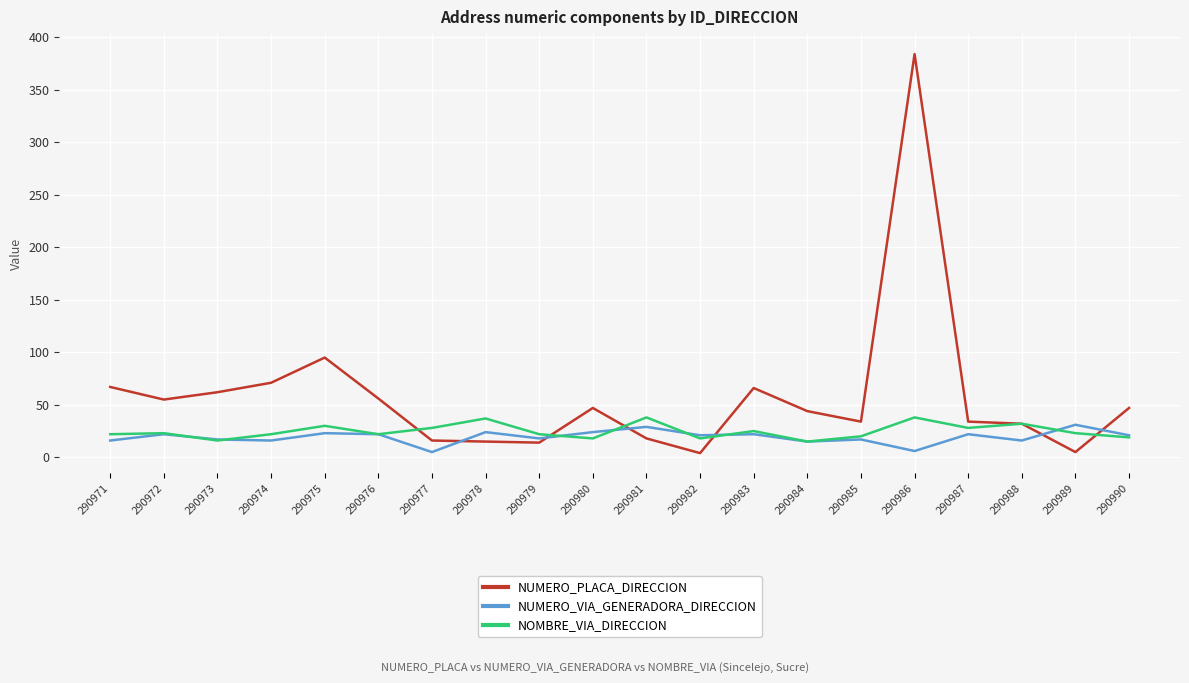

Is it true that NUMERO_VIA_GENERADORA_DIRECCION equals 21 at 290982?

True